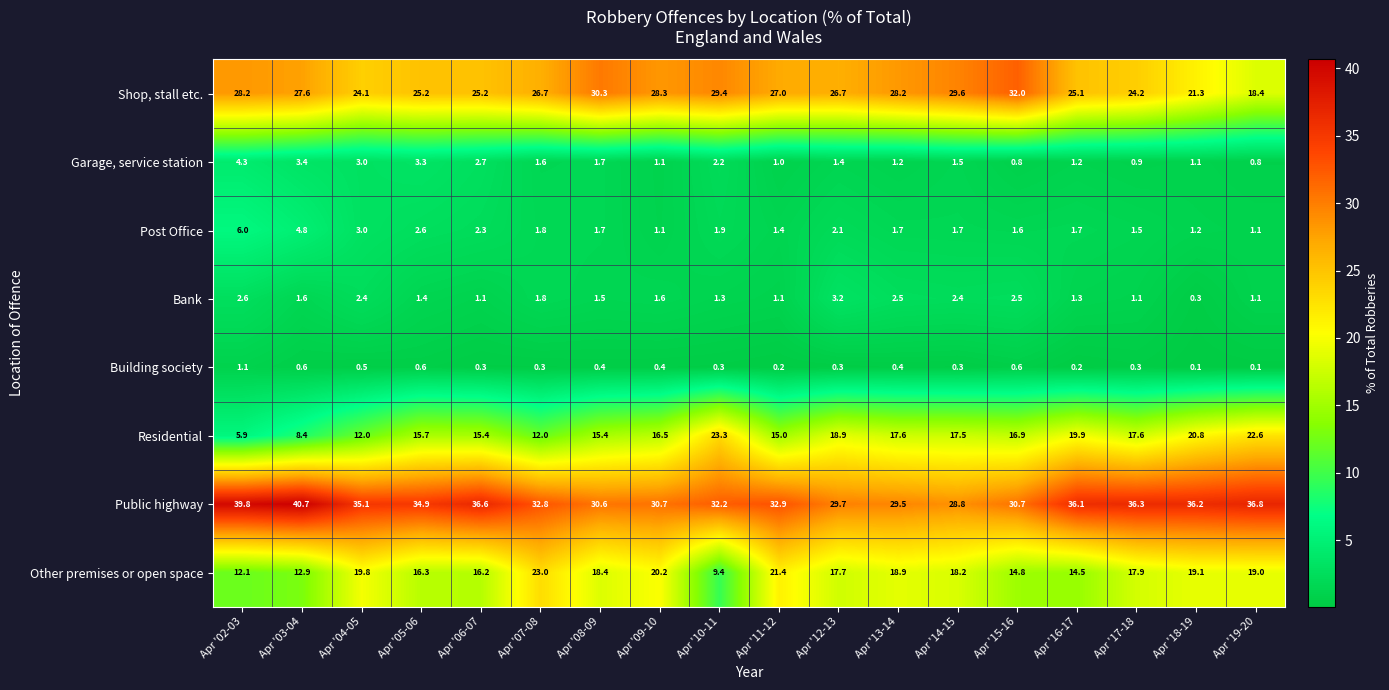

Where is Other premises or open space nearest to the value 16?

Apr '06-07